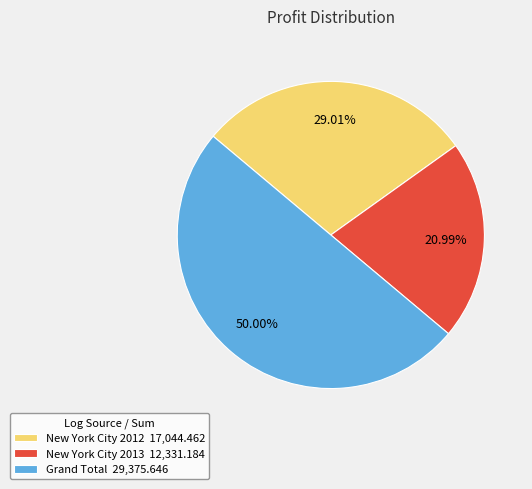

Is it true that New York City 2013 is 21% of the pie?

True